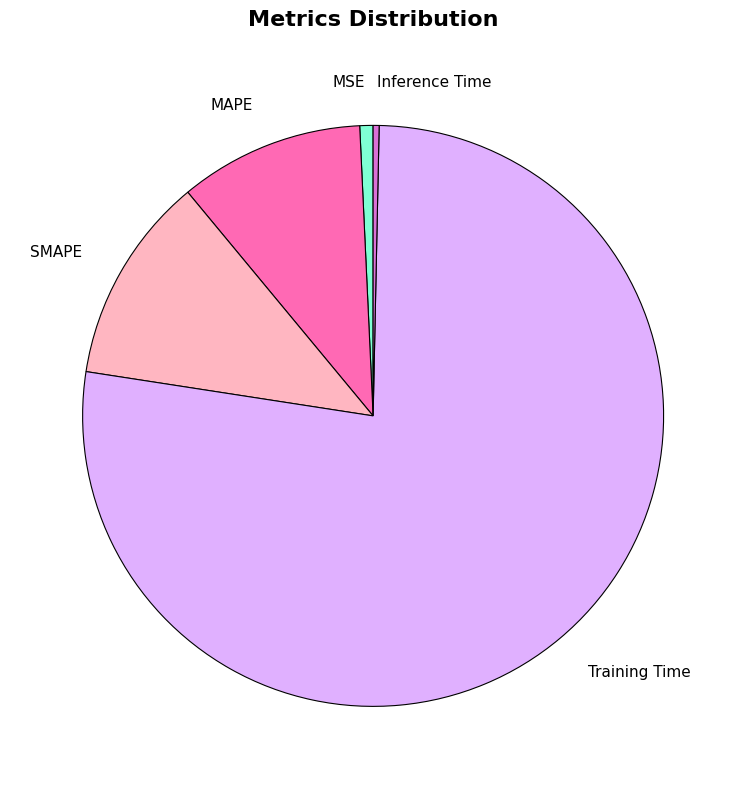

Combined, do Inference Time and MAPE account for over 50%?

No